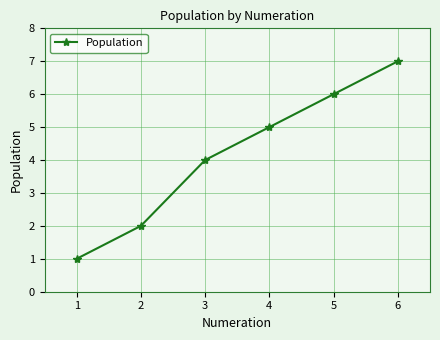

Count the values in the range 2 to 6.

4